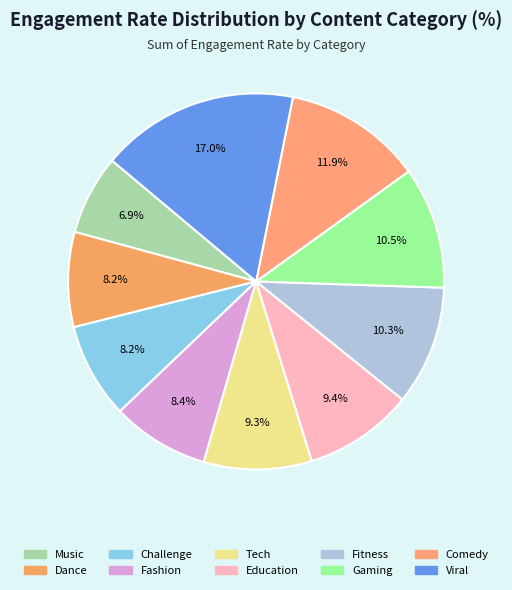

To the nearest percent, what portion does Fitness represent?

10%